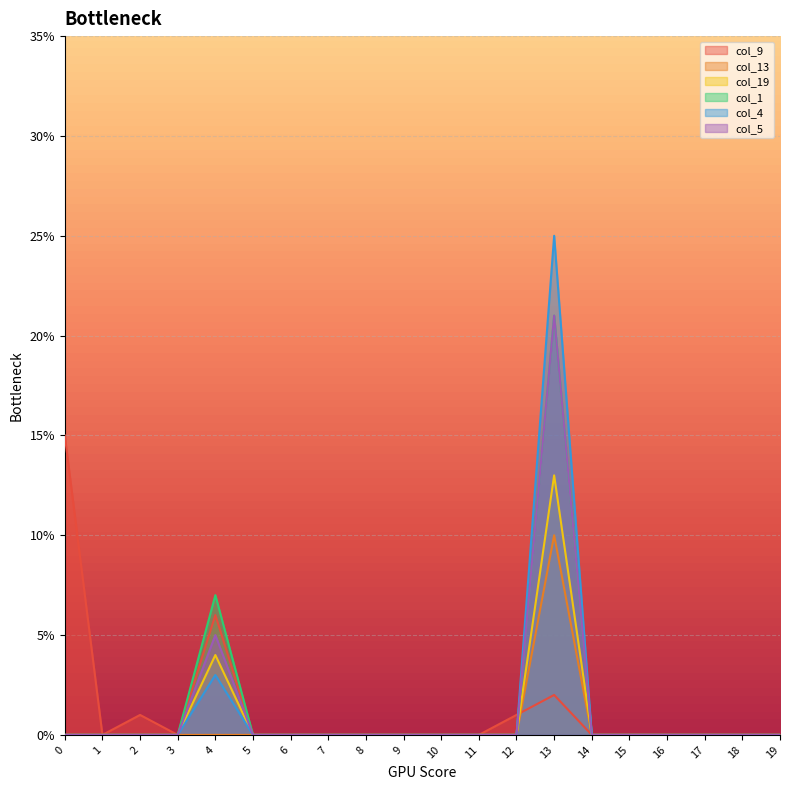

In col_13, how many points are higher than both neighbors (excluding endpoints)?

1